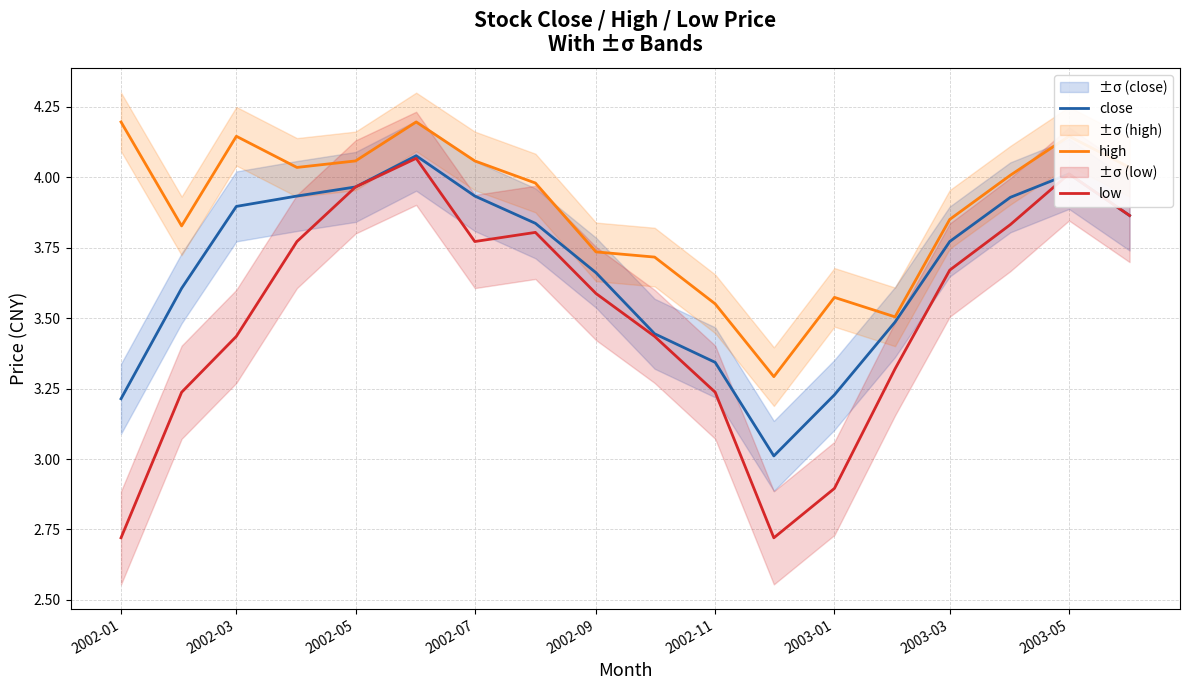

At how many categories does at least one series exceed 3?

18